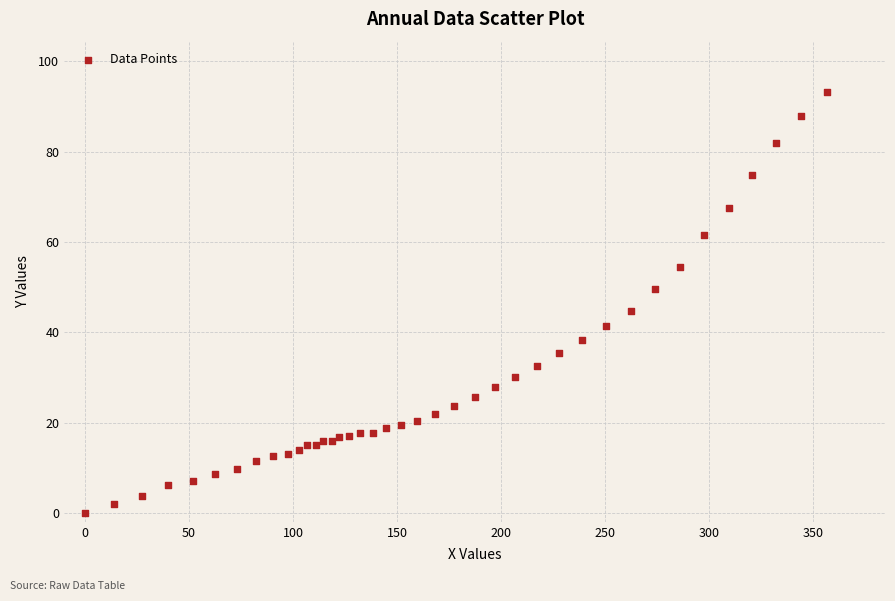

What Y value in the scatter plot is closest to 46?

44.8